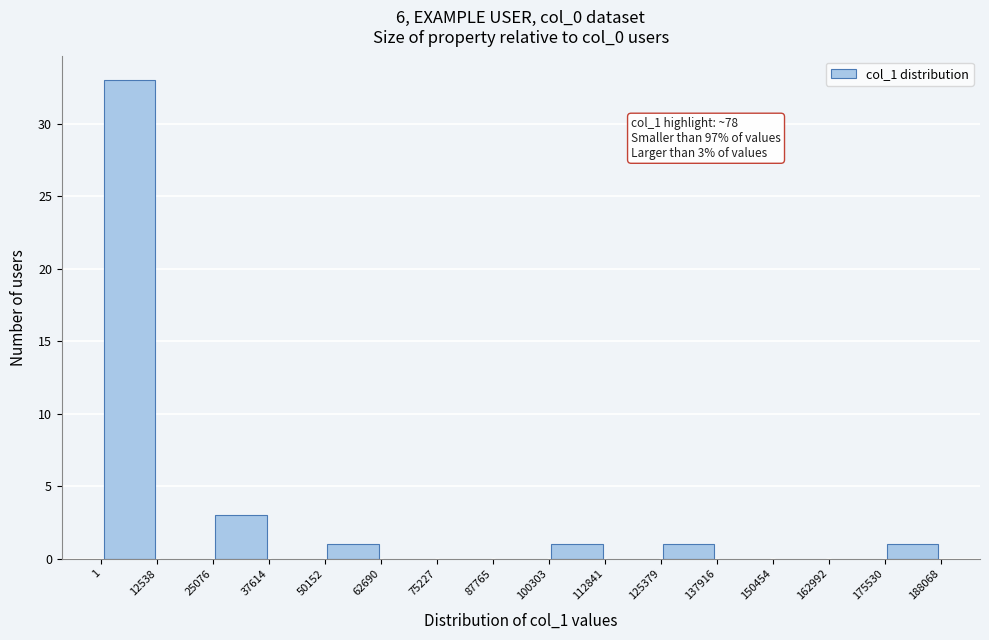

Which range on the x-axis has the tallest bar?

1 to 12538